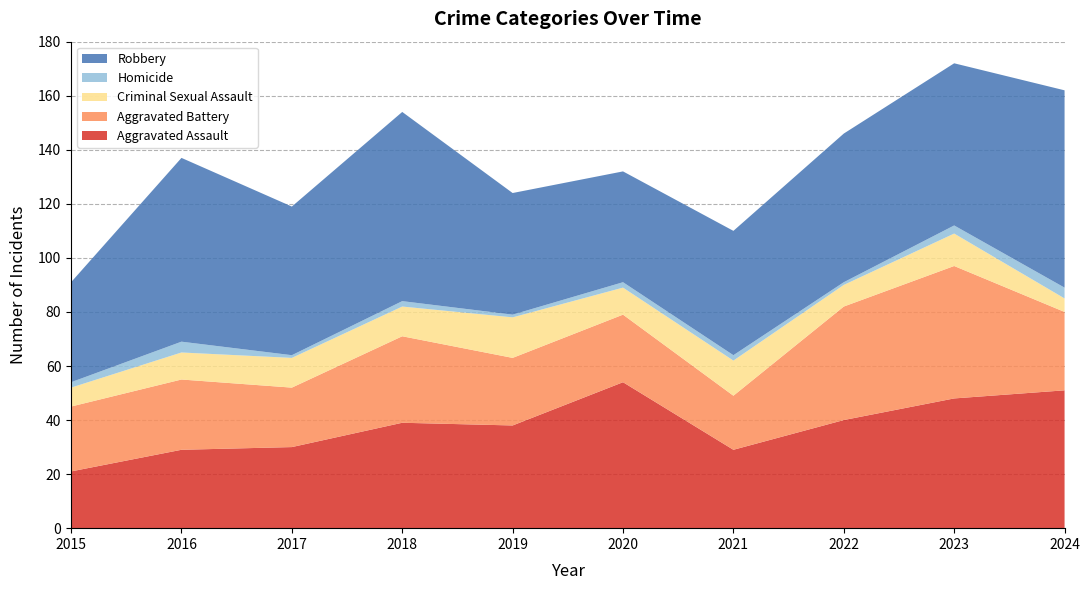

Reading left to right, list all the values displayed in this chart.

Aggravated Assault: 2015=21	2016=29	2017=30	2018=39	2019=38	2020=54	2021=29	2022=40	2023=48	2024=51
Aggravated Battery: 2015=24	2016=26	2017=22	2018=32	2019=25	2020=25	2021=20	2022=42	2023=49	2024=29
Criminal Sexual Assault: 2015=7	2016=10	2017=11	2018=11	2019=15	2020=10	2021=13	2022=8	2023=12	2024=5
Homicide: 2015=2	2016=4	2017=1	2018=2	2019=1	2020=2	2021=2	2022=1	2023=3	2024=4
Robbery: 2015=37	2016=68	2017=55	2018=70	2019=45	2020=41	2021=46	2022=55	2023=60	2024=73